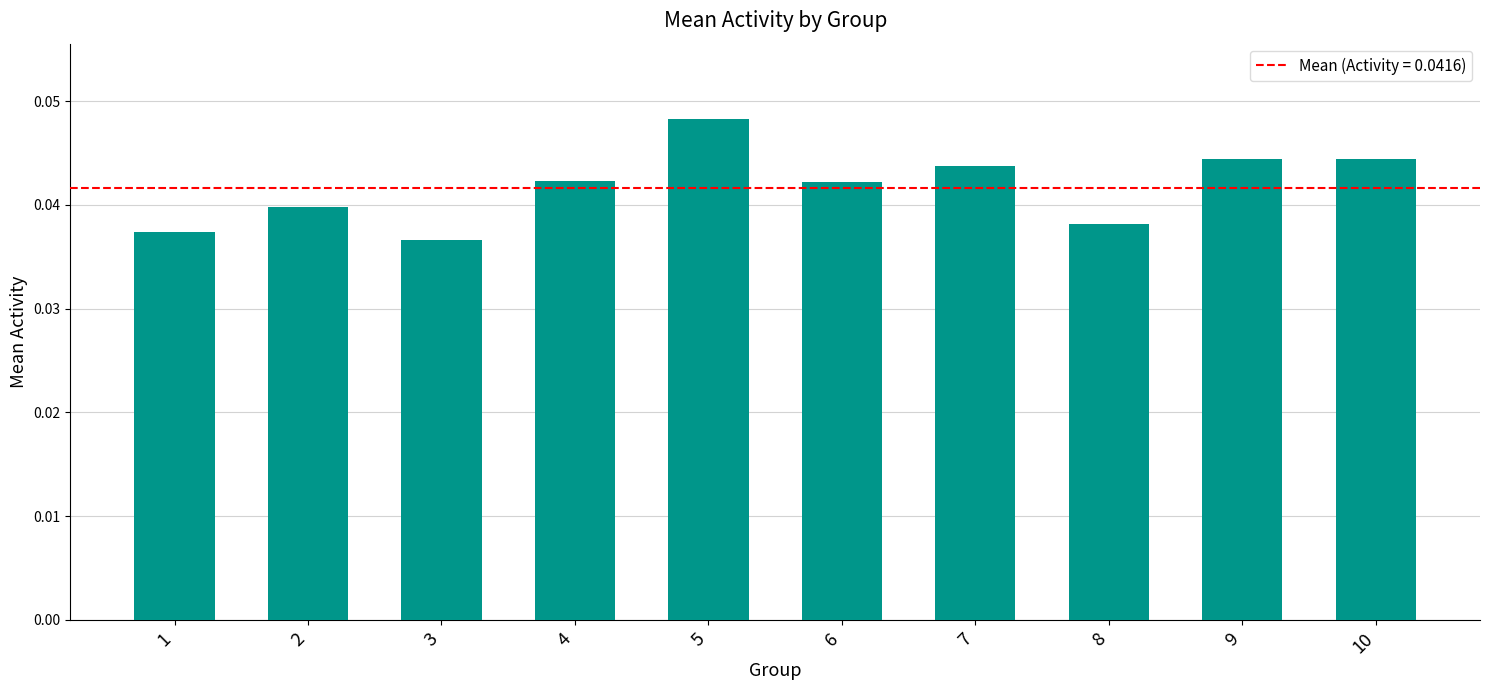

Which has a higher value, 6 or 8?

6